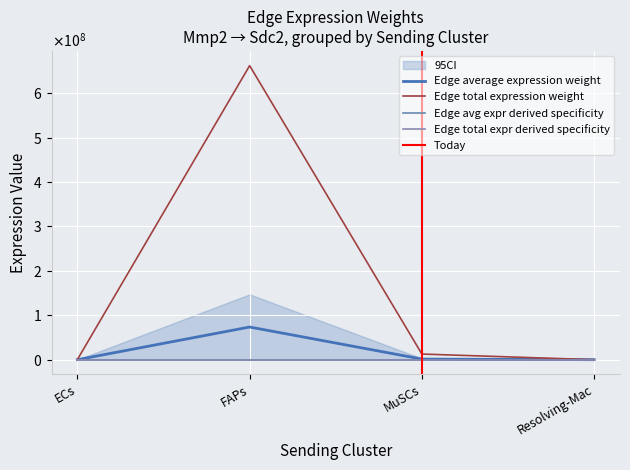

The Edge total expression weight series shows 3242.0 at Resolving-Mac. True or false?

False